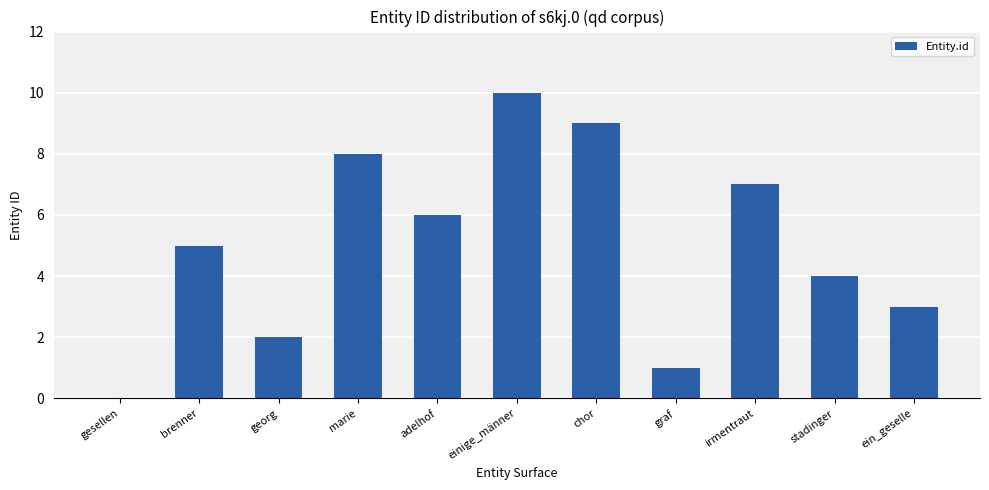

Count the number of data series in this chart.

1